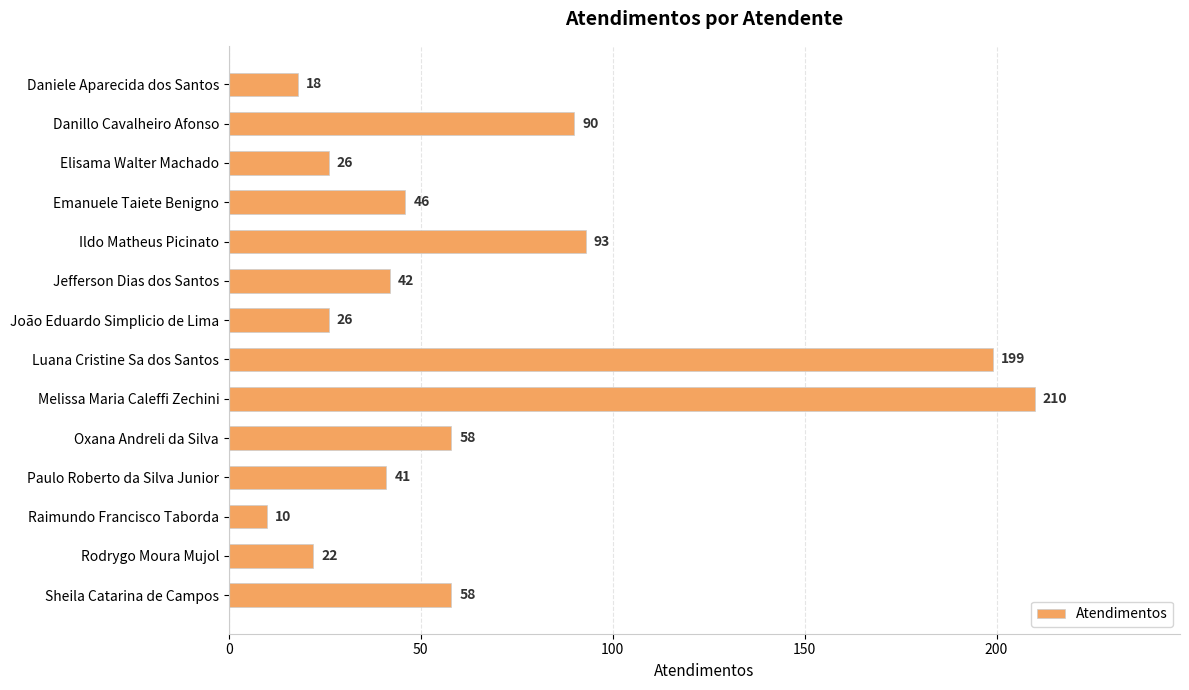

What is the sum of all values?

939